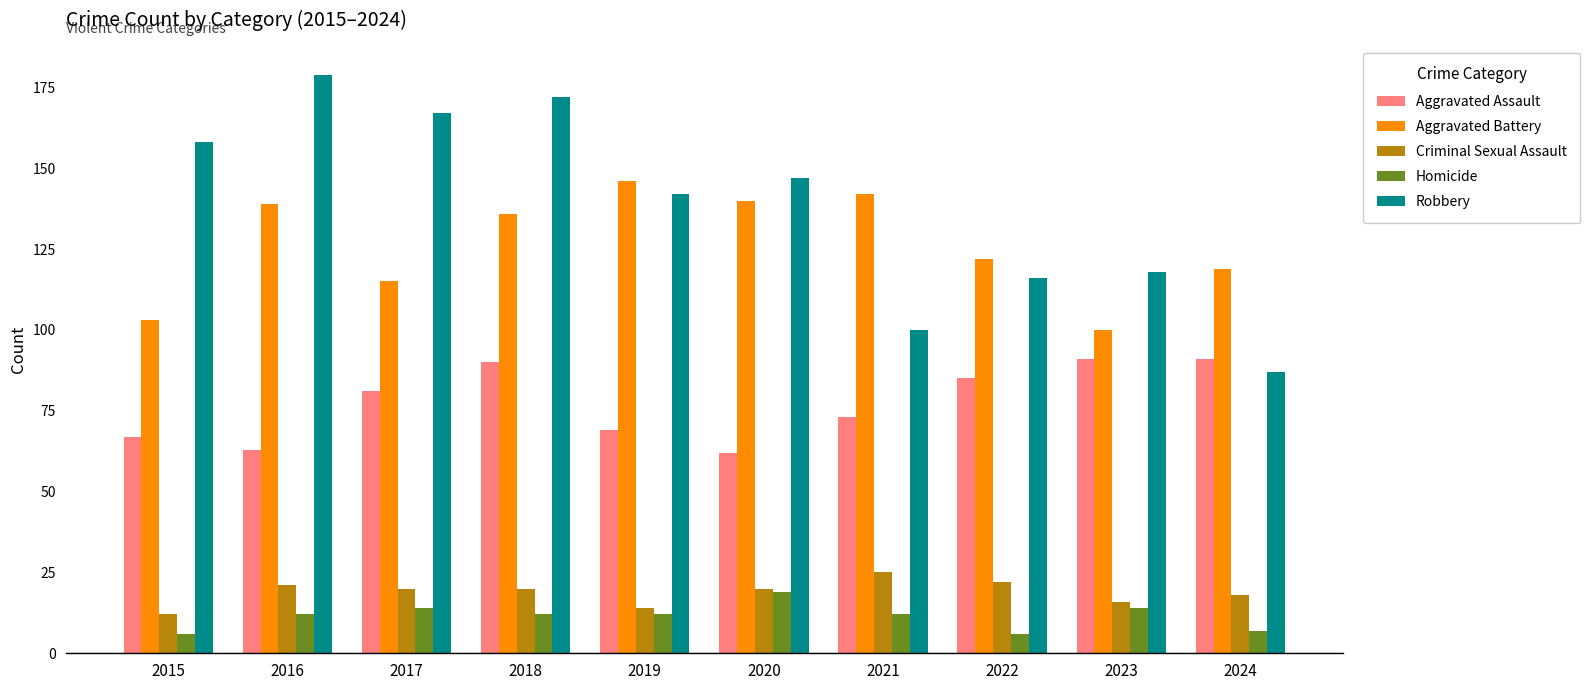

What is the difference between the maximum and second lowest values in the Criminal Sexual Assault series?

11